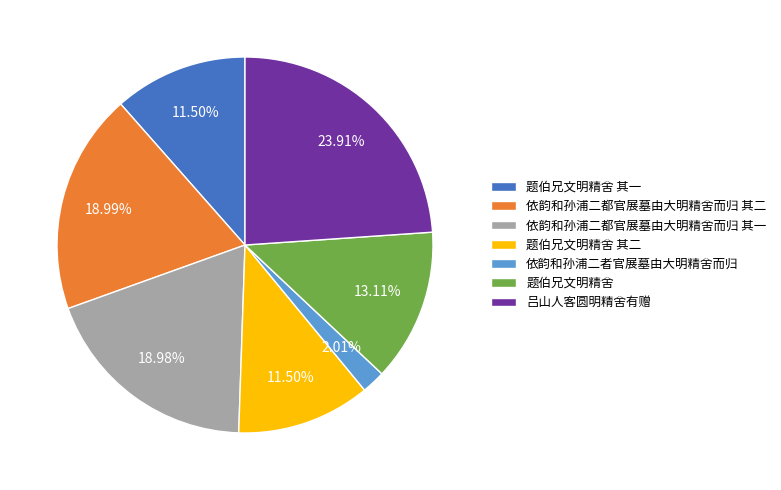

Does 题伯兄文明精舍 其一 account for over 50% of the chart?

No